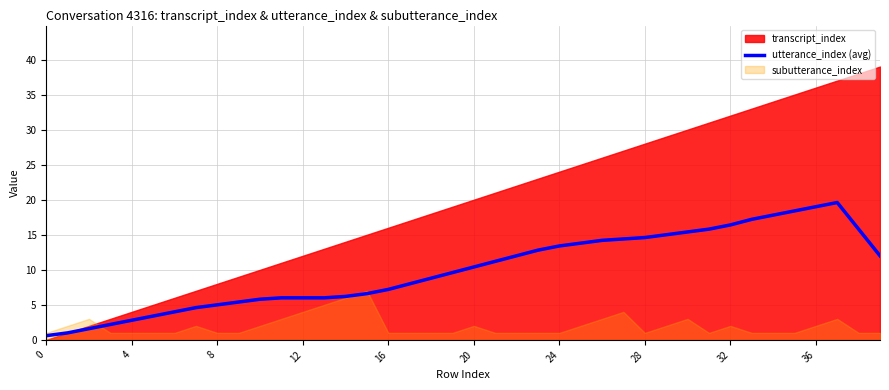

Is it true that utterance_index (avg) equals 7.2 at 16?

True